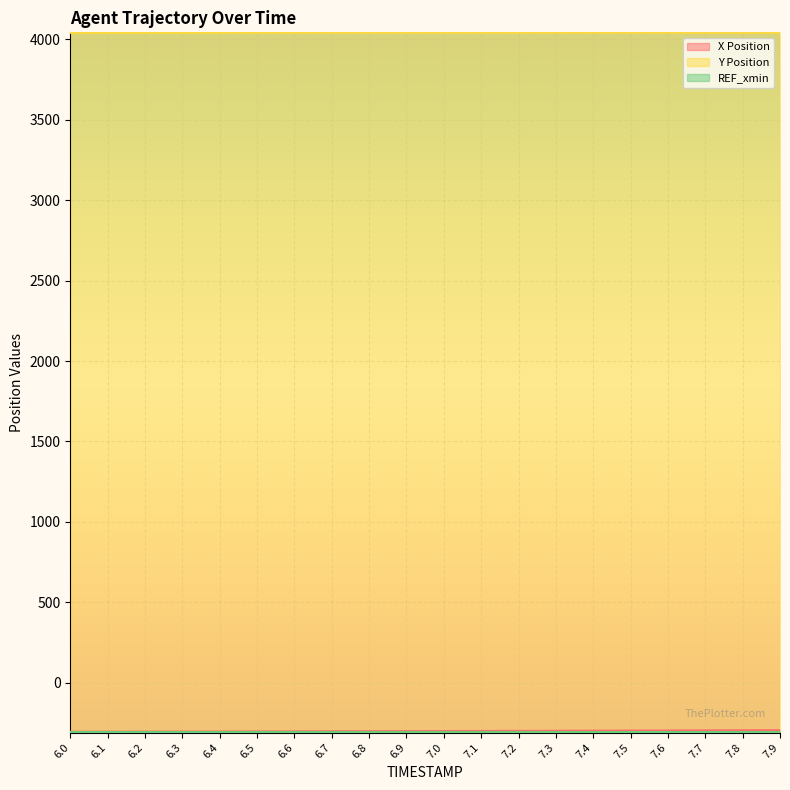

True or false: X Position has more than 2 interior local peaks.

False